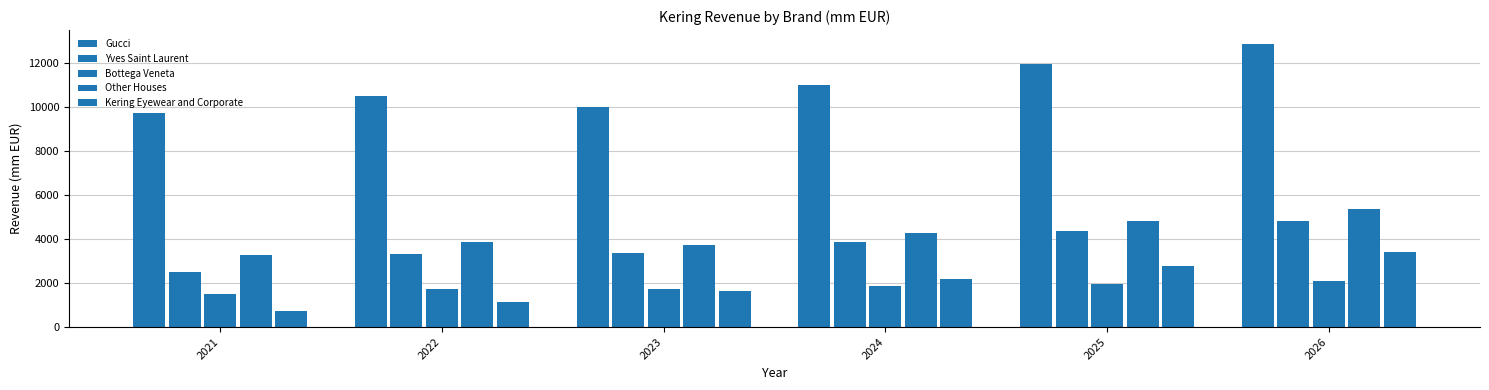

Reading left to right, transcribe all the data shown in this chart.

Gucci: 2021=9731.0	2022=10487.0	2023=10005.4	2024=11005.9	2025=11959.1	2026=12834.5
Yves Saint Laurent: 2021=2521.0	2022=3300.0	2023=3342.4	2024=3843.8	2025=4343.4	2026=4821.2
Bottega Veneta: 2021=1503.0	2022=1740.0	2023=1709.3	2024=1846.0	2025=1975.3	2026=2093.8
Other Houses: 2021=3285.0	2022=3874.0	2023=3707.5	2024=4263.6	2025=4817.9	2026=5347.9
Kering Eyewear and Corporate: 2021=733.0	2022=1139.0	2023=1634.9	2024=2174.4	2025=2774.1	2026=3388.9